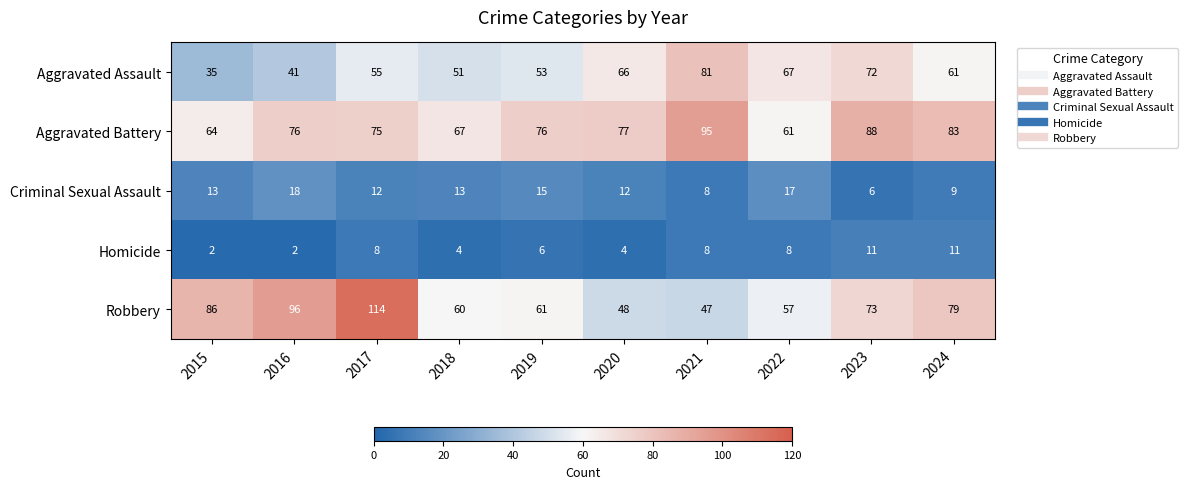

Where does the Robbery series first go above 73?

2015